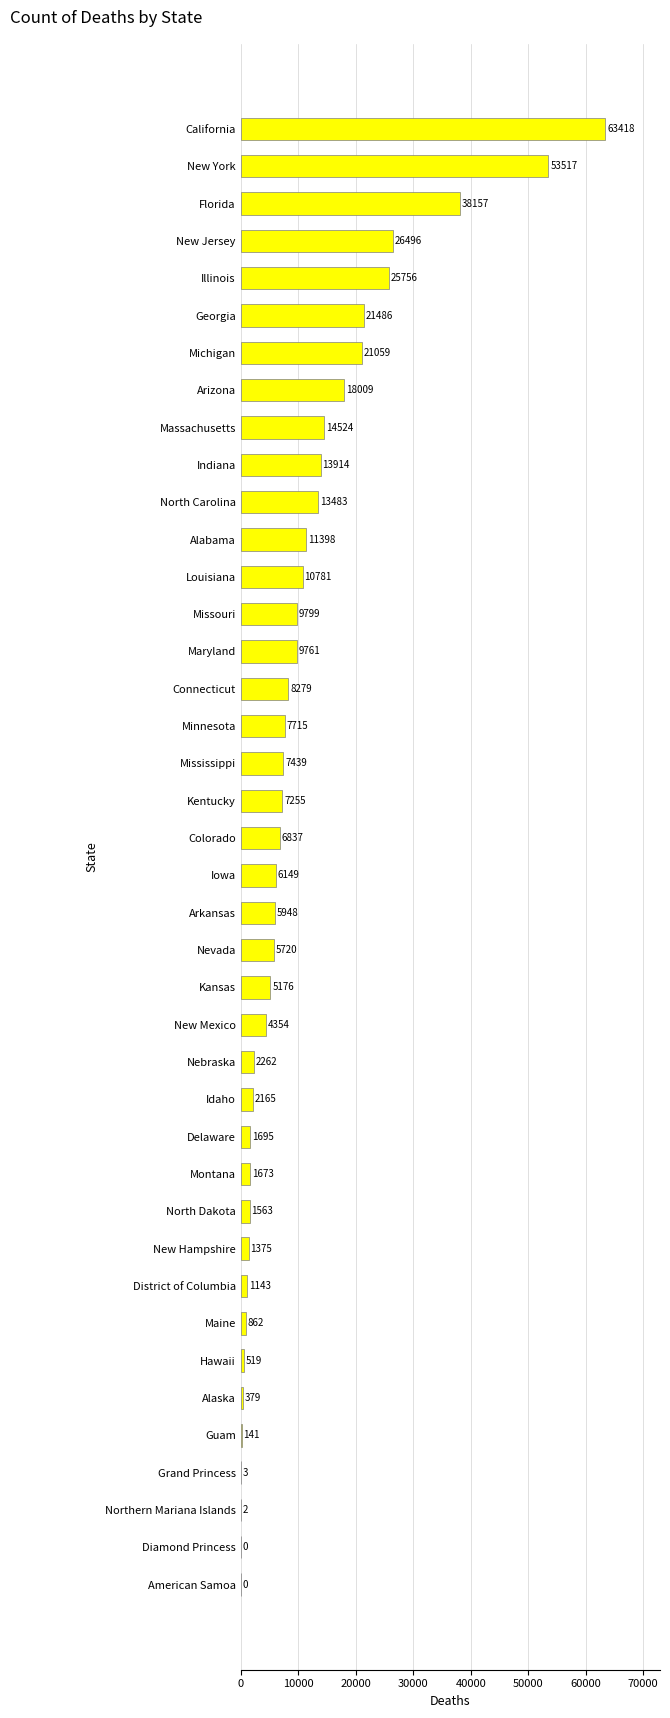

What is the change in value from Alaska to Alabama?

+11019